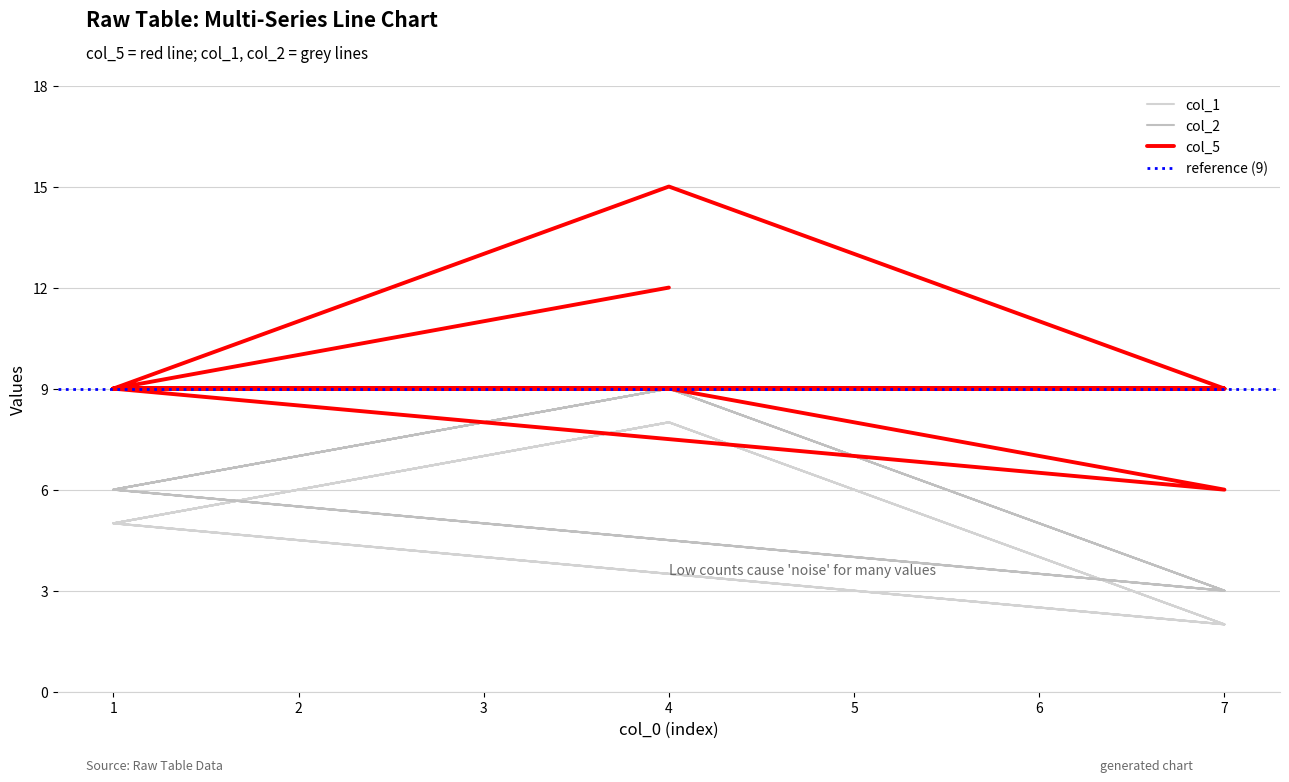

Reading left to right, extract all data points from this chart.

col_5: 1=9	4=15	7=9	1=9	4=9	7=9	1=9	4=9	7=6	1=9	4=12
col_1: 1=5	4=8	7=2	1=5	4=8	7=2	1=5	4=8	7=2	1=5	4=8
col_2: 1=6	4=9	7=3	1=6	4=9	7=3	1=6	4=9	7=3	1=6	4=9